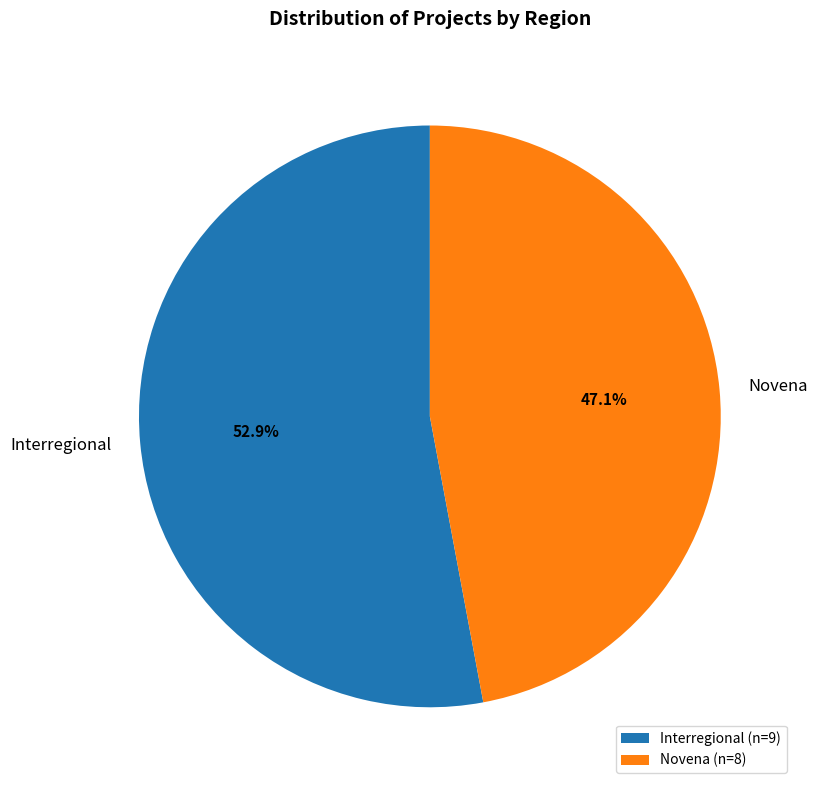

Is there any slice that represents more than half of the pie?

Yes